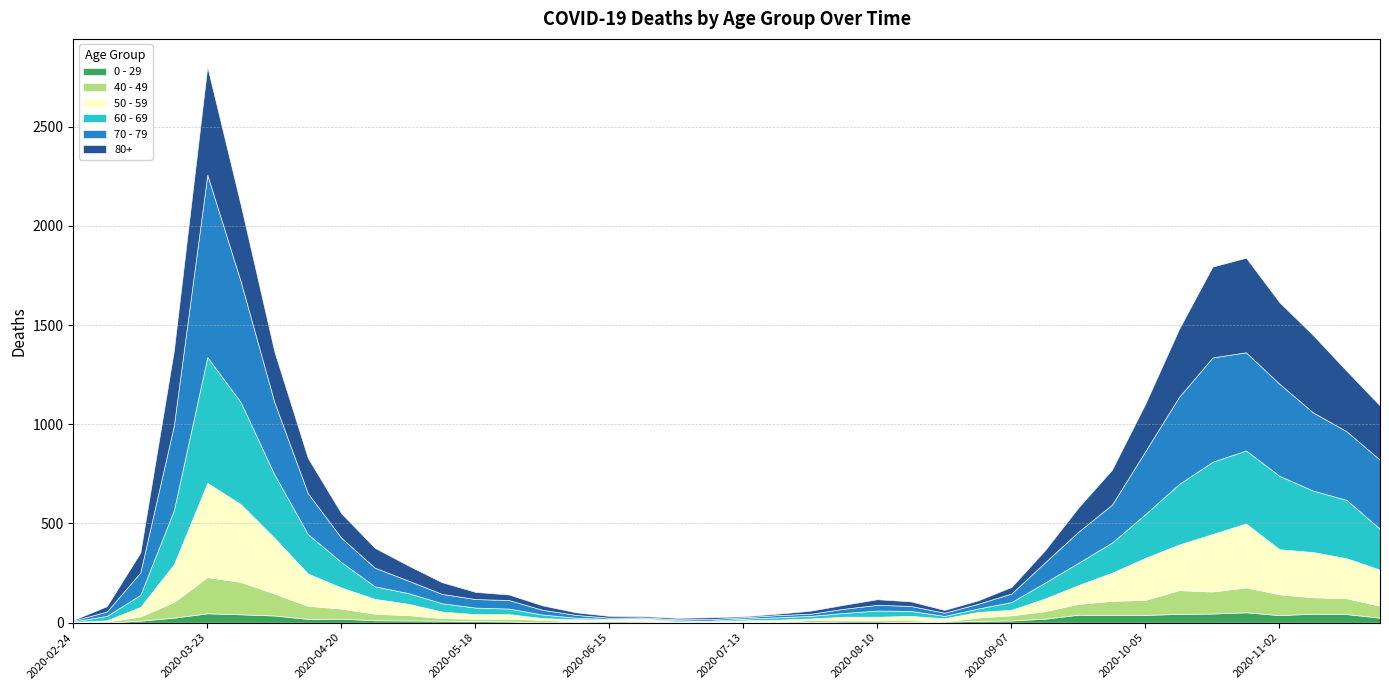

True or false: 70 - 79 has more than 2 points higher than both neighbors.

True